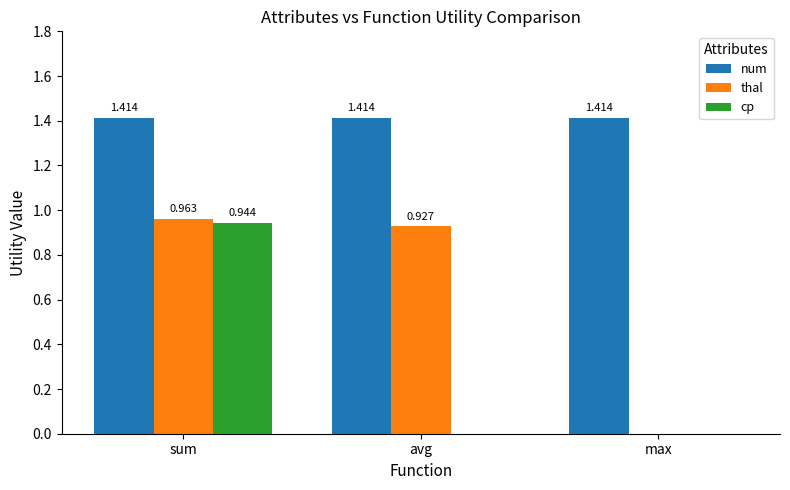

What is the average value of the thal series?

0.6